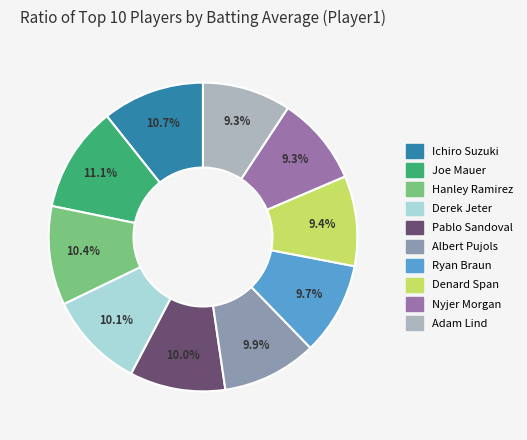

Does Albert Pujols account for over 50% of the chart?

No